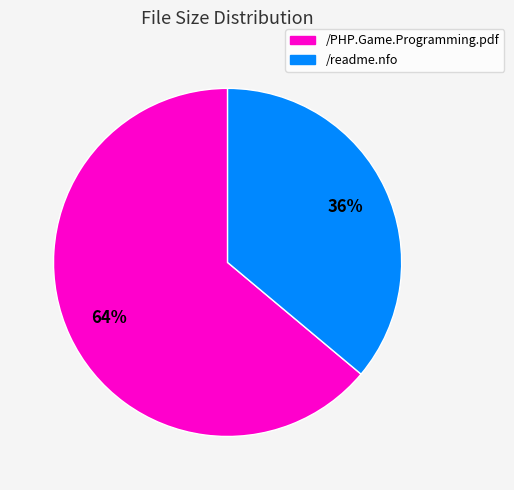

Between /readme.nfo and /PHP.Game.Programming.pdf, which is larger?

/PHP.Game.Programming.pdf